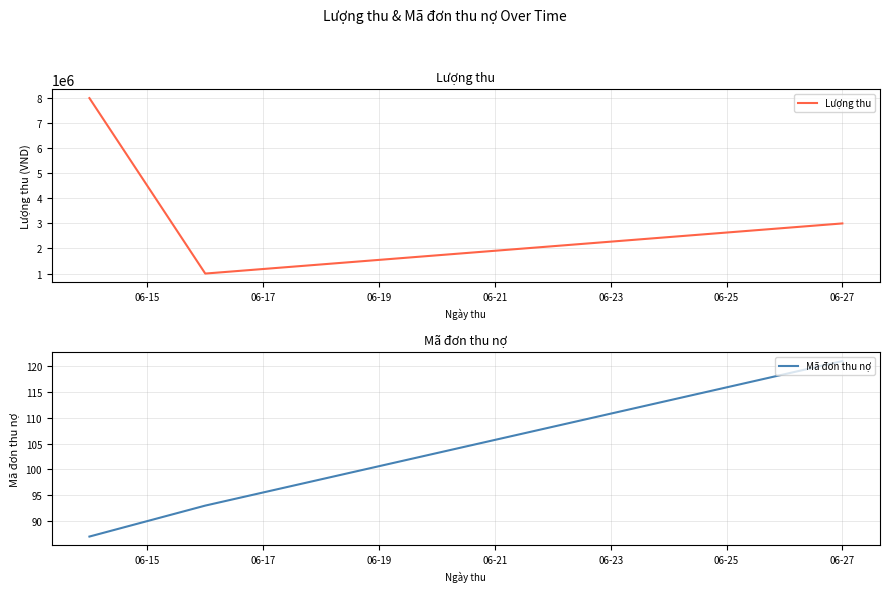

What is the highest value of the Lượng thu series?

8000000